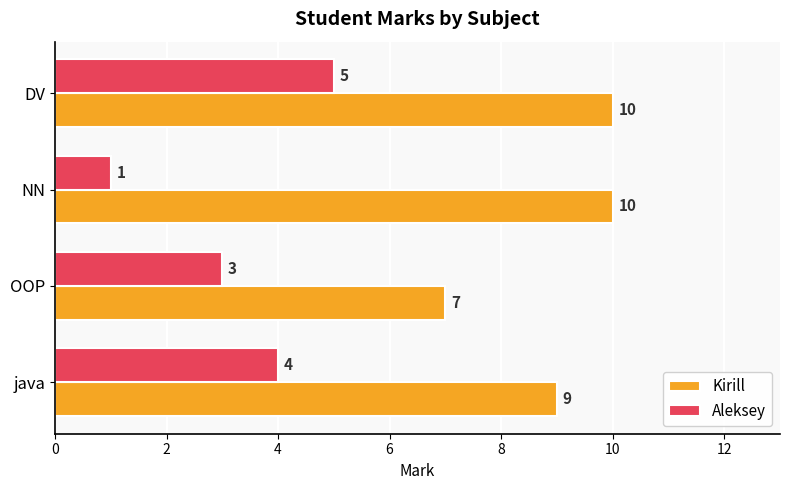

How many values in the Aleksey series are below 4?

2